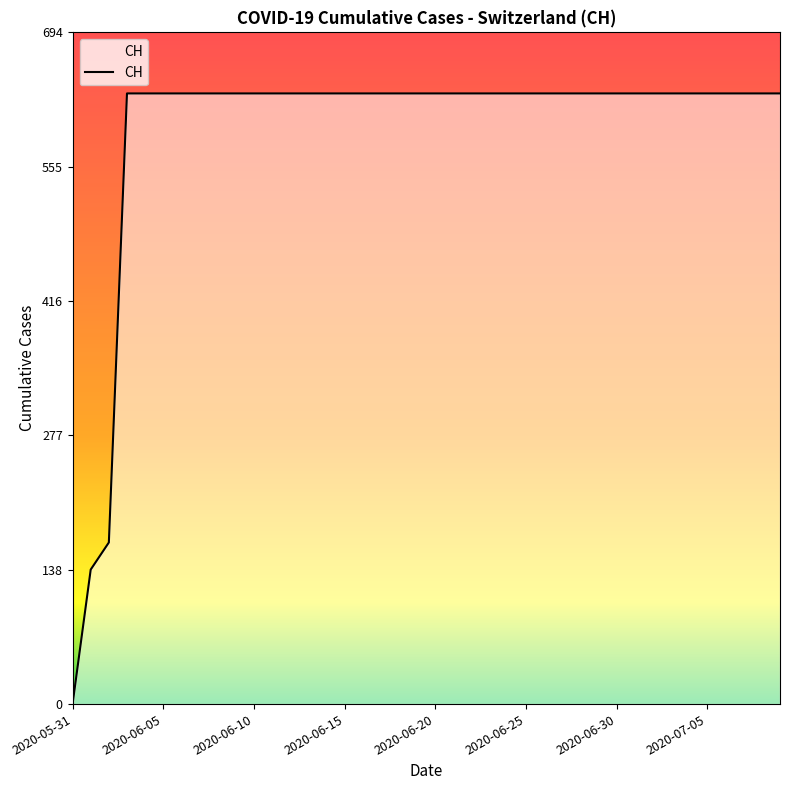

What is the difference between the maximum and minimum values?

631